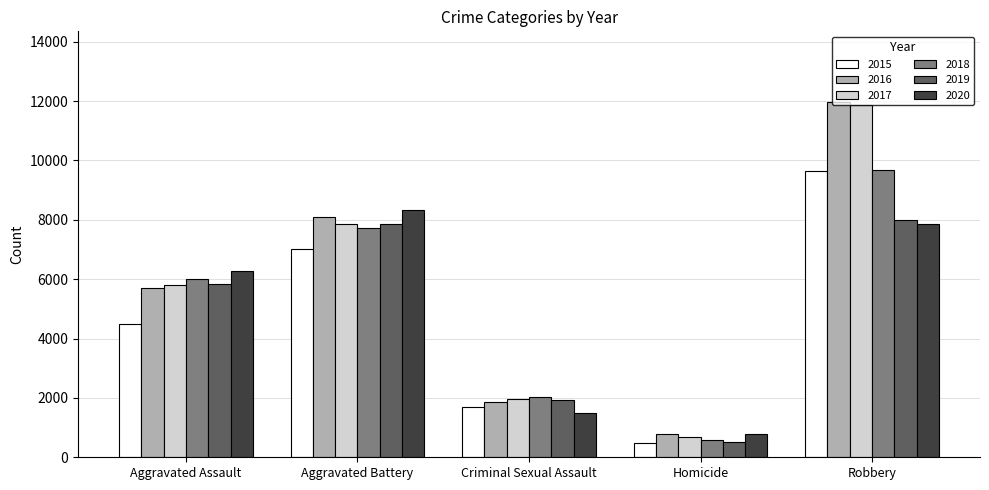

What is the difference between the highest and lowest values at Criminal Sexual Assault?

543